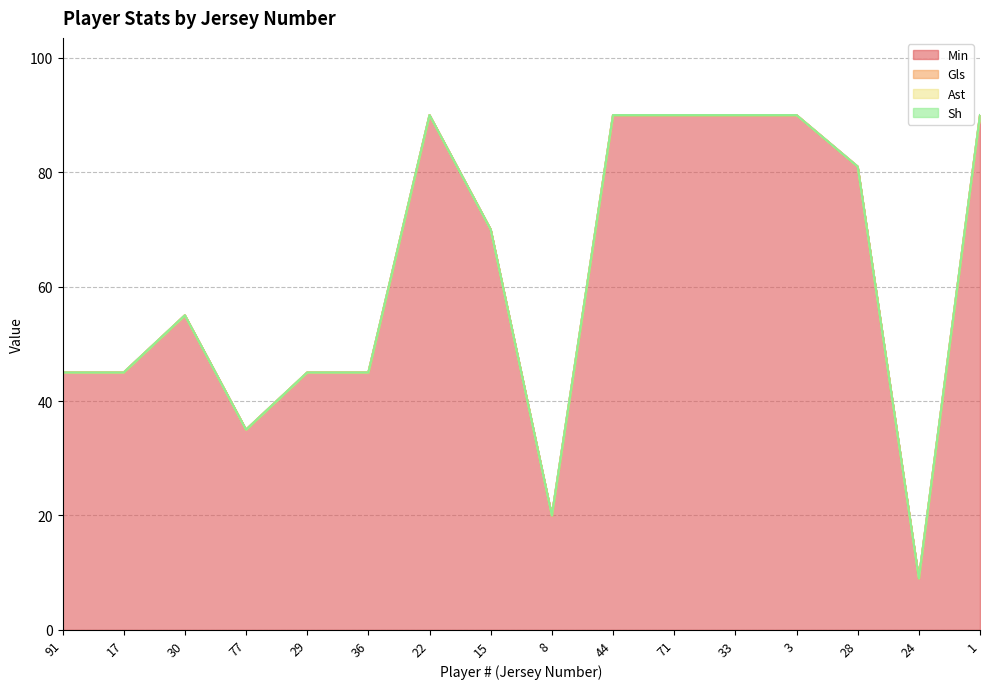

What is the label of the 14th point from the left?

28